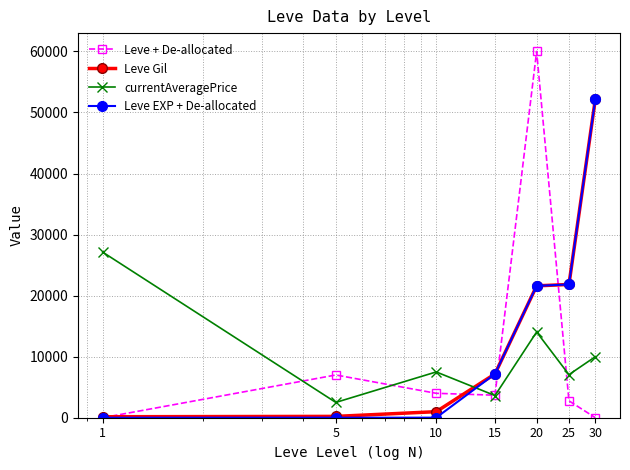

In Leve + De-allocated, how many points are lower than both neighbors (excluding endpoints)?

1